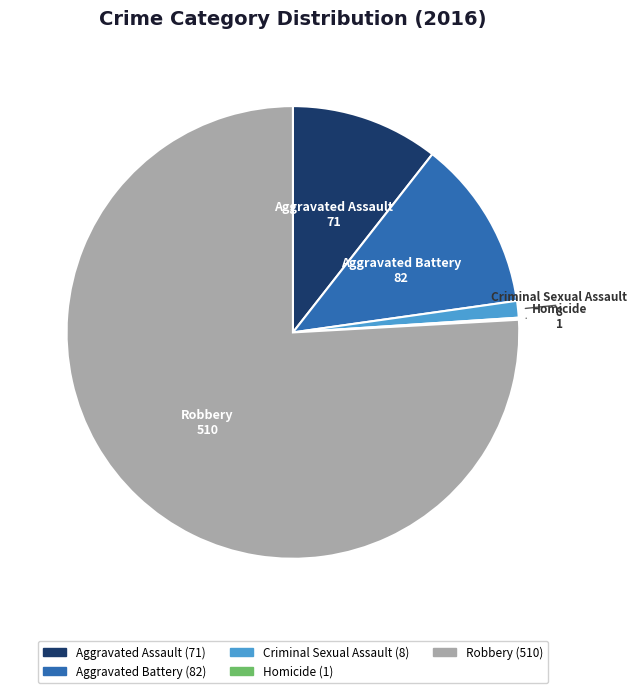

True or false: Aggravated Battery accounts for 1% of the total.

False